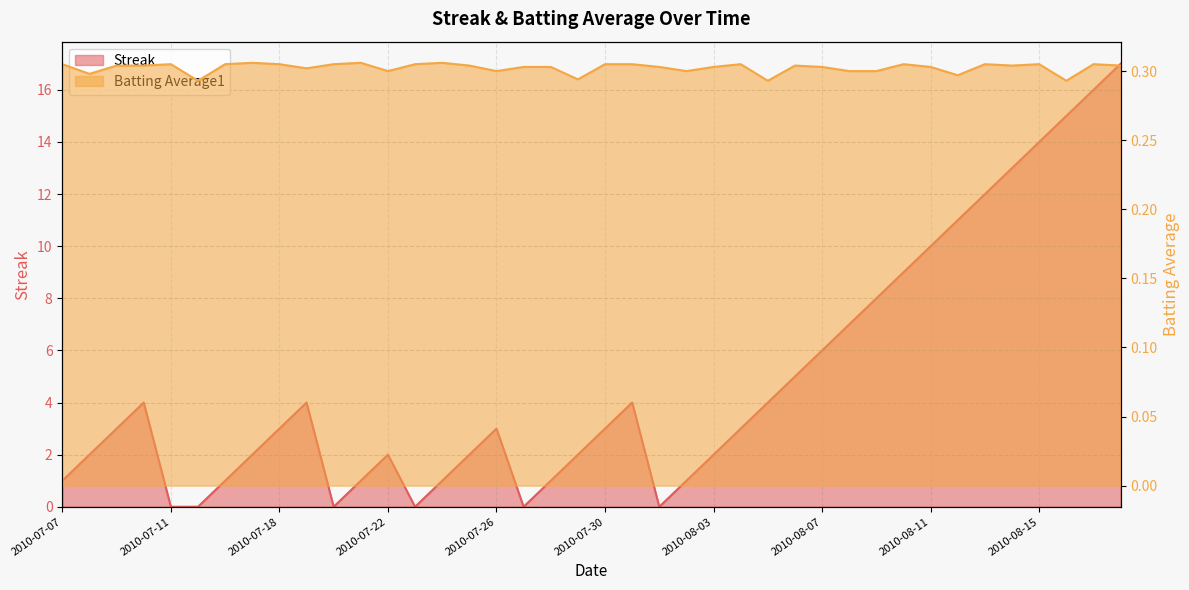

Between 2010-07-19 and 2010-07-20, which series saw the biggest shift?

Streak